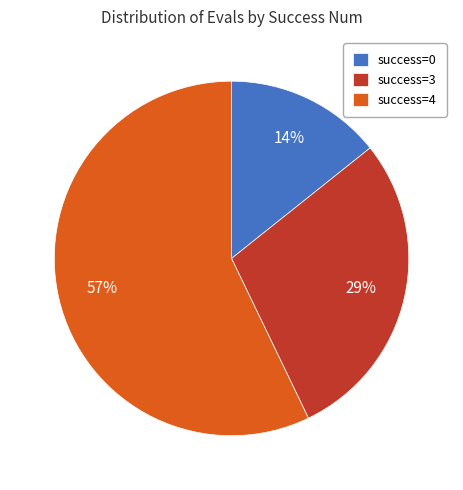

To the nearest percent, what percentage of the pie is success=3?

29%